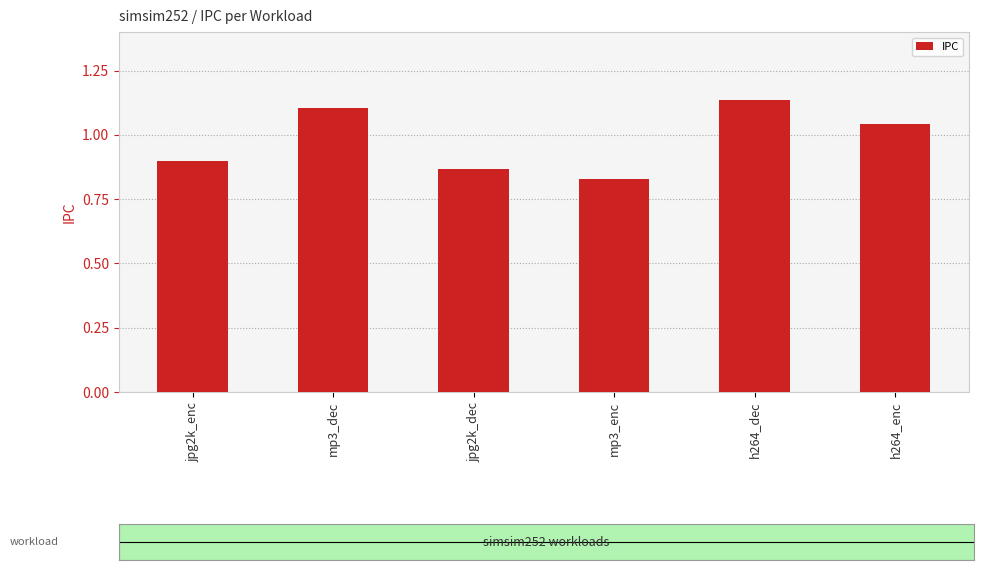

List the labels in order of value, largest first.

h264_dec, mp3_dec, h264_enc, jpg2k_enc, jpg2k_dec, mp3_enc